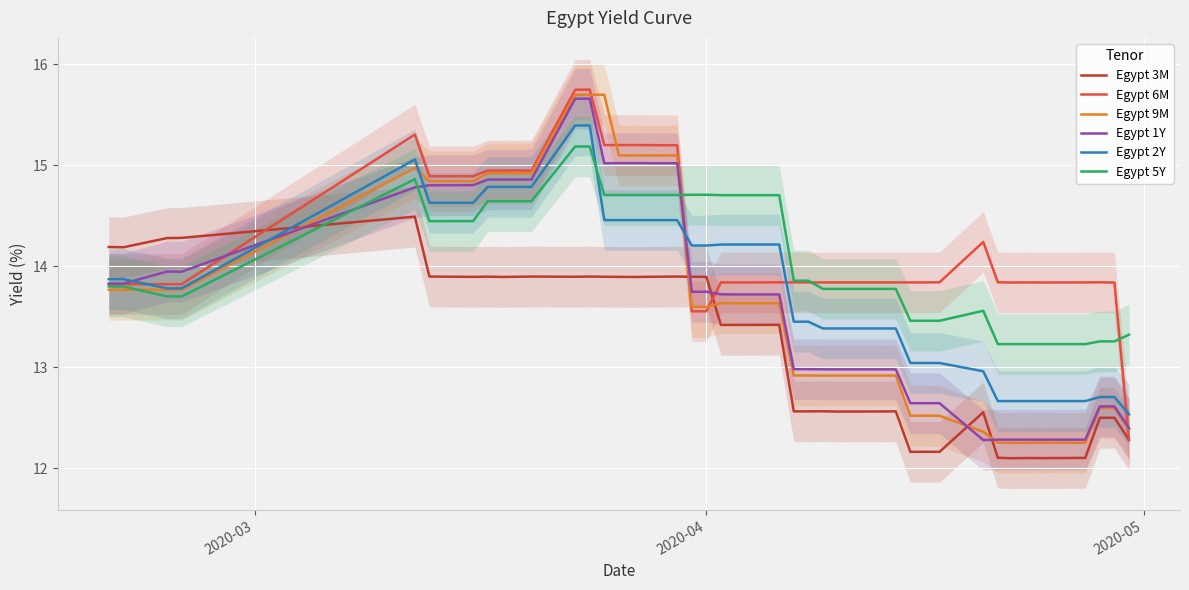

List the series in order of their peak value, highest first.

Egypt 6M, Egypt 9M, Egypt 1Y, Egypt 2Y, Egypt 5Y, Egypt 3M